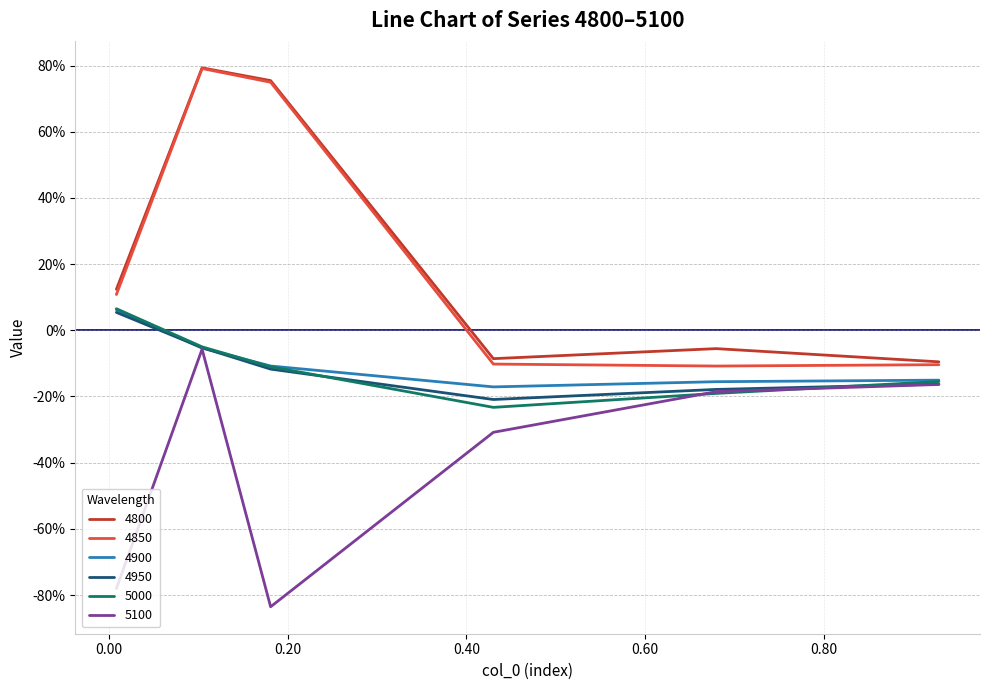

At which category does 5000 reach its first local valley?

0.4301369863013699